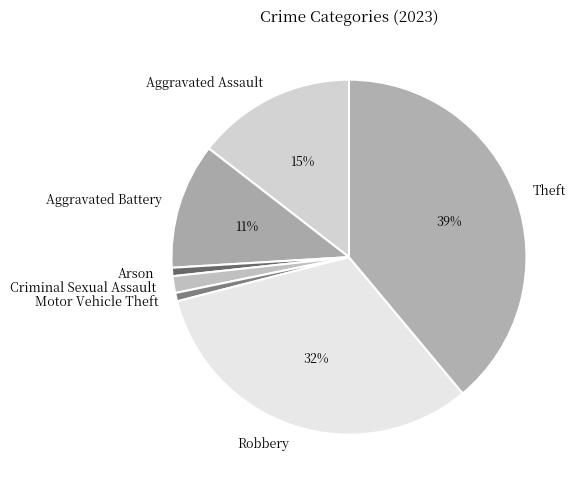

Does Aggravated Battery account for over 50% of the chart?

No